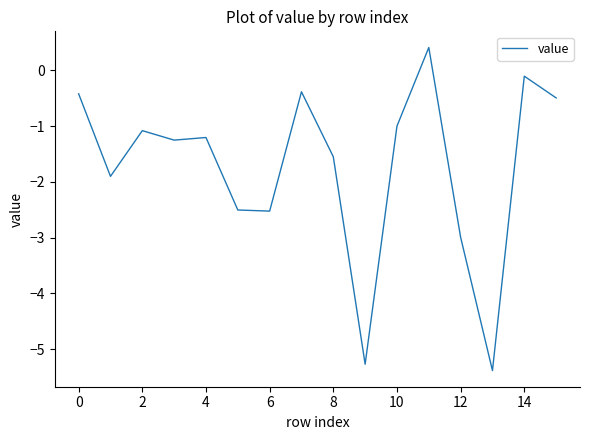

What is the greatest value displayed?

0.4